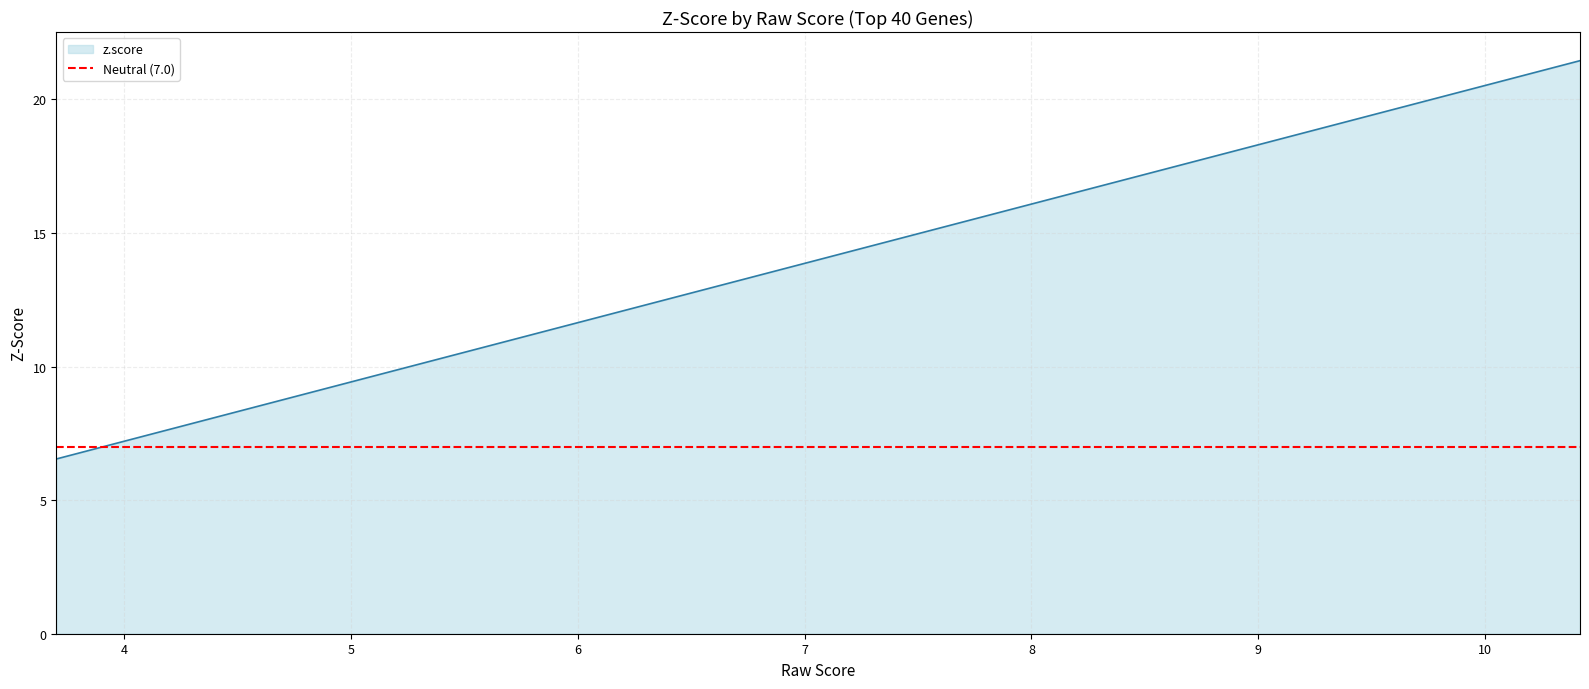

What is the highest value of the z.score series?

21.4